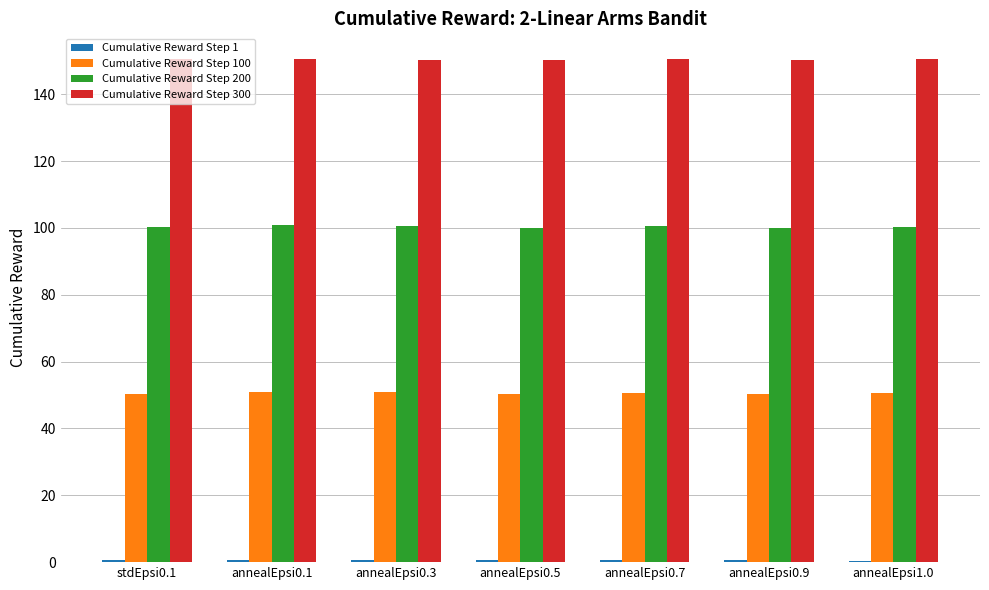

The value of Cumulative Reward Step 200 at annealEpsi0.7 is 100.6. True or false?

True